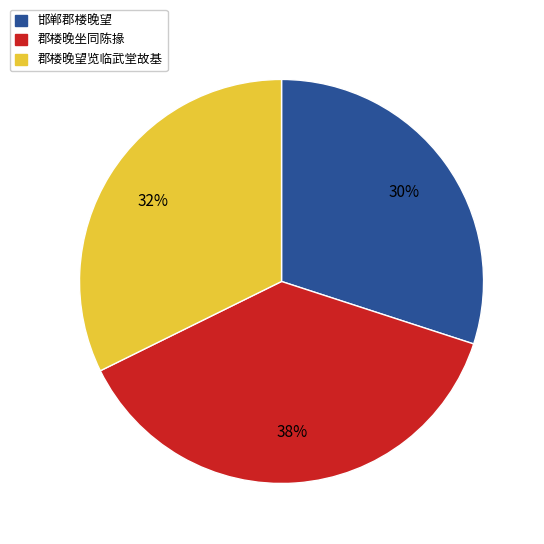

What is the ratio of the value at 邯郸郡楼晚望 to the value at 郡楼晚坐同陈掾?

0.8